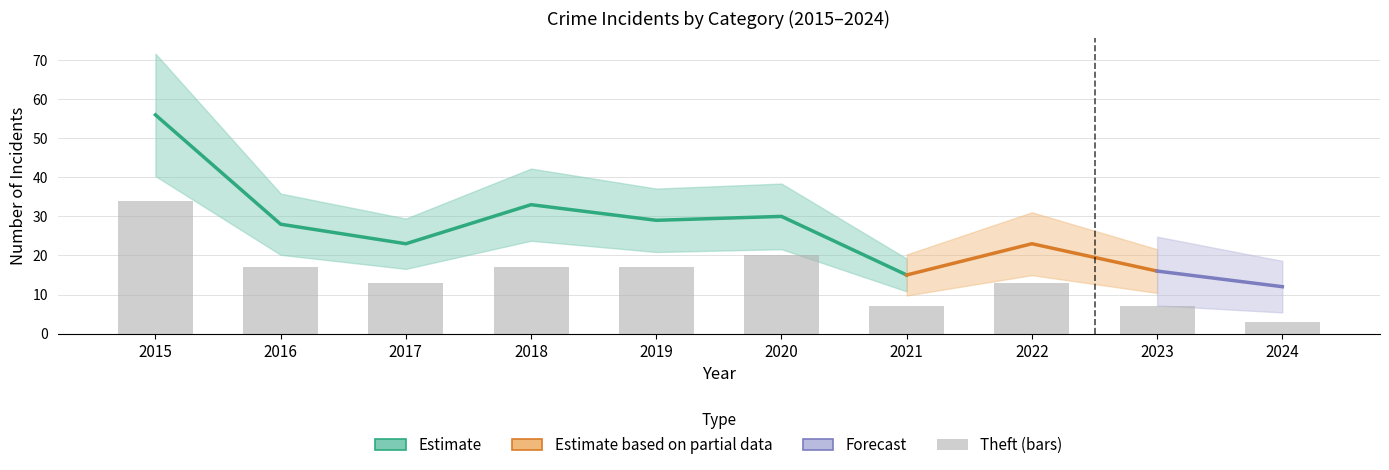

Does the chart contain any negative values?

No